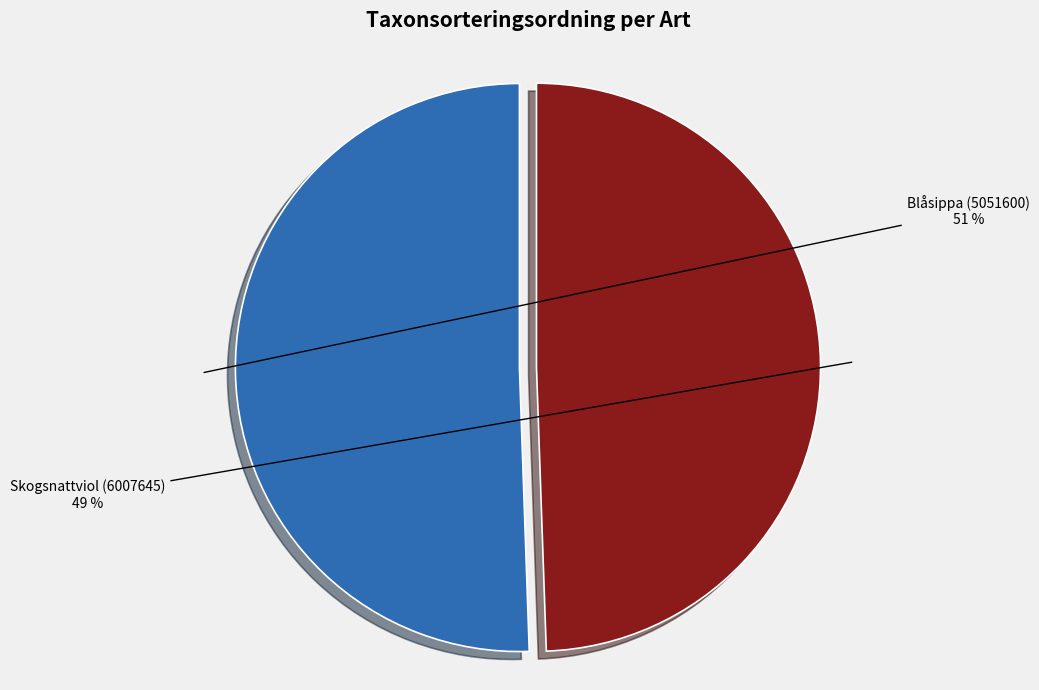

How many segments does this pie chart have?

2